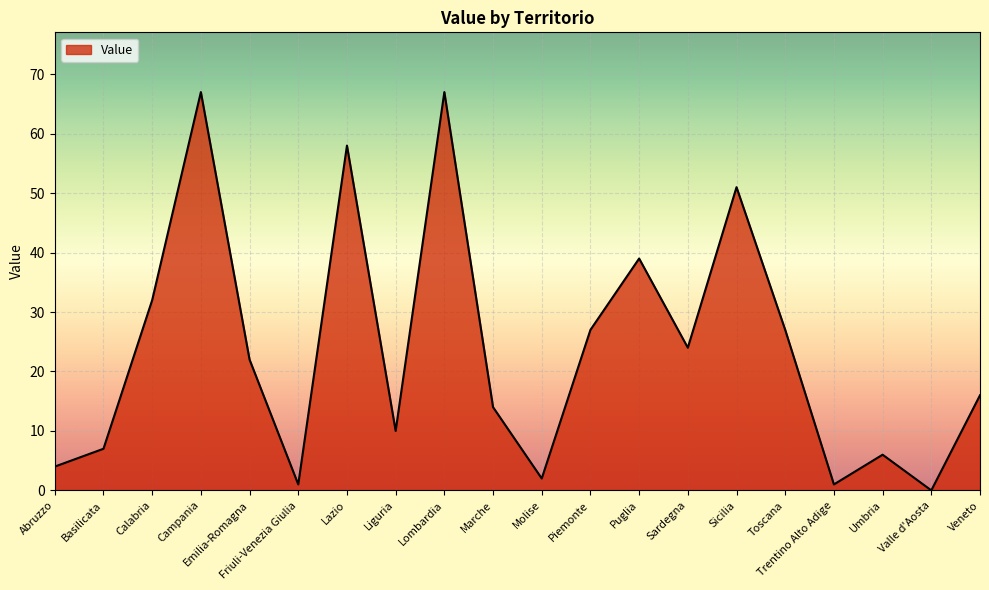

Which has a higher value, Calabria or Molise?

Calabria